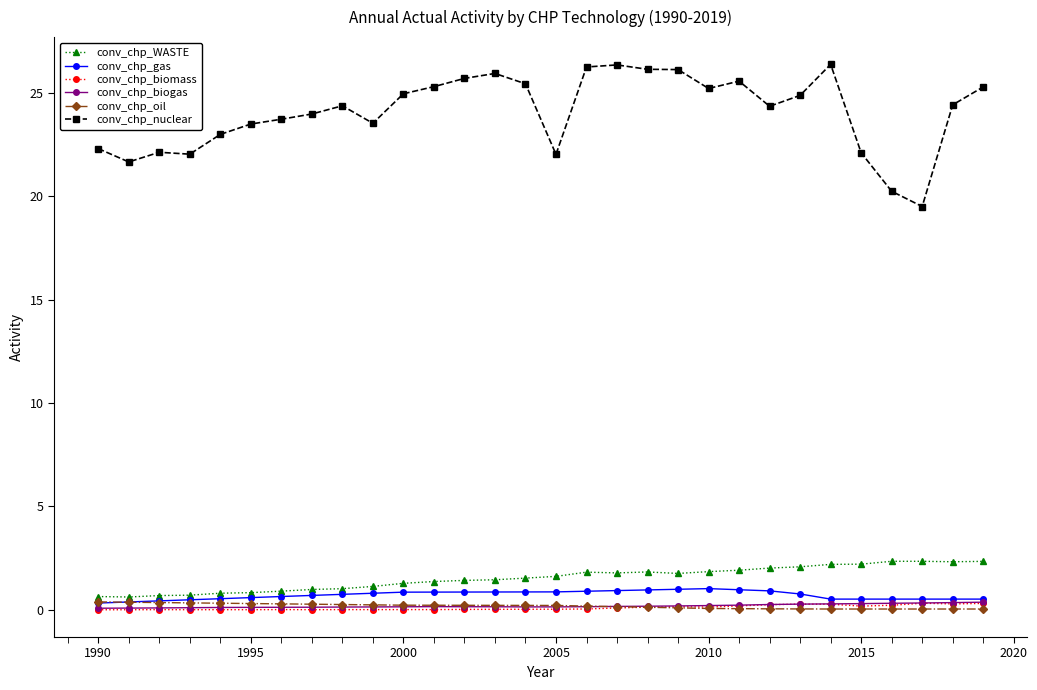

What are all the series names shown in the legend?

conv_chp_WASTE, conv_chp_gas, conv_chp_biomass, conv_chp_biogas, conv_chp_oil, conv_chp_nuclear